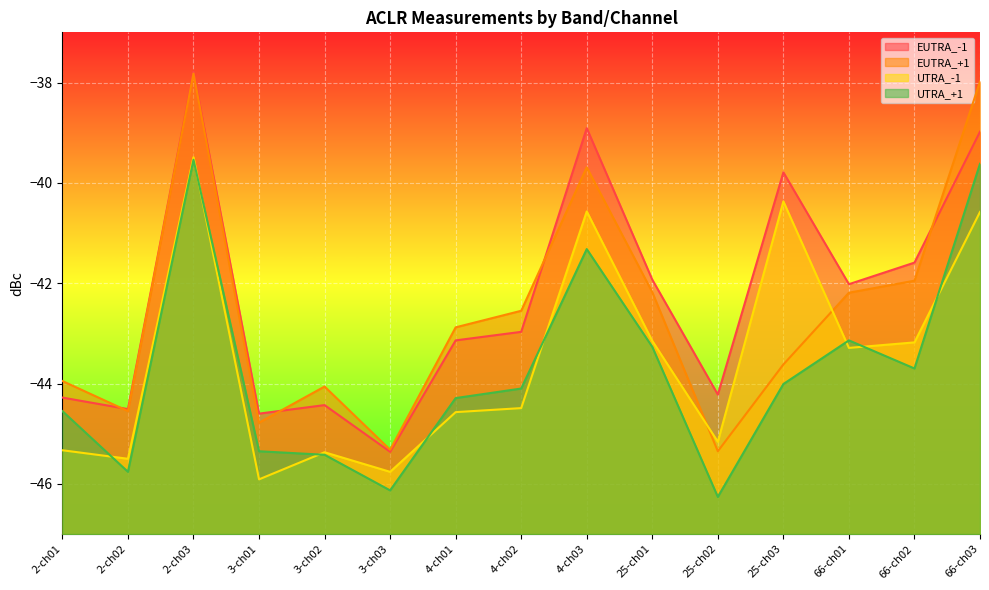

Read the UTRA_-1 value at 25-ch02.

-45.2